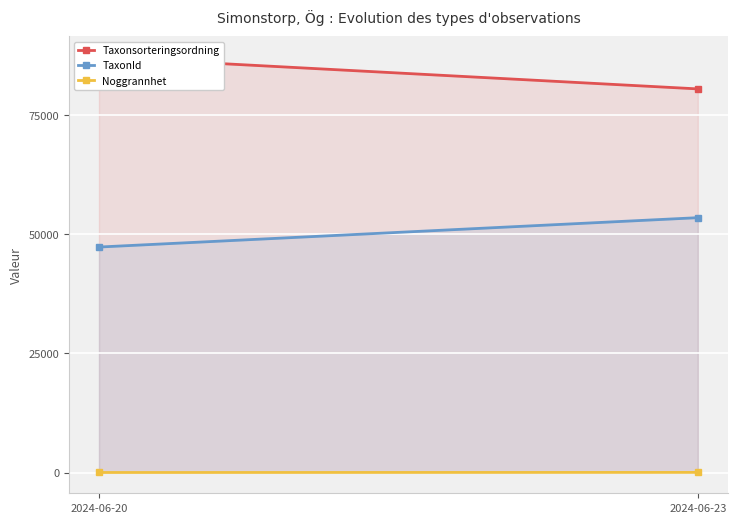

What is the difference between the maximum and minimum values in the Noggrannhet series?

21.0